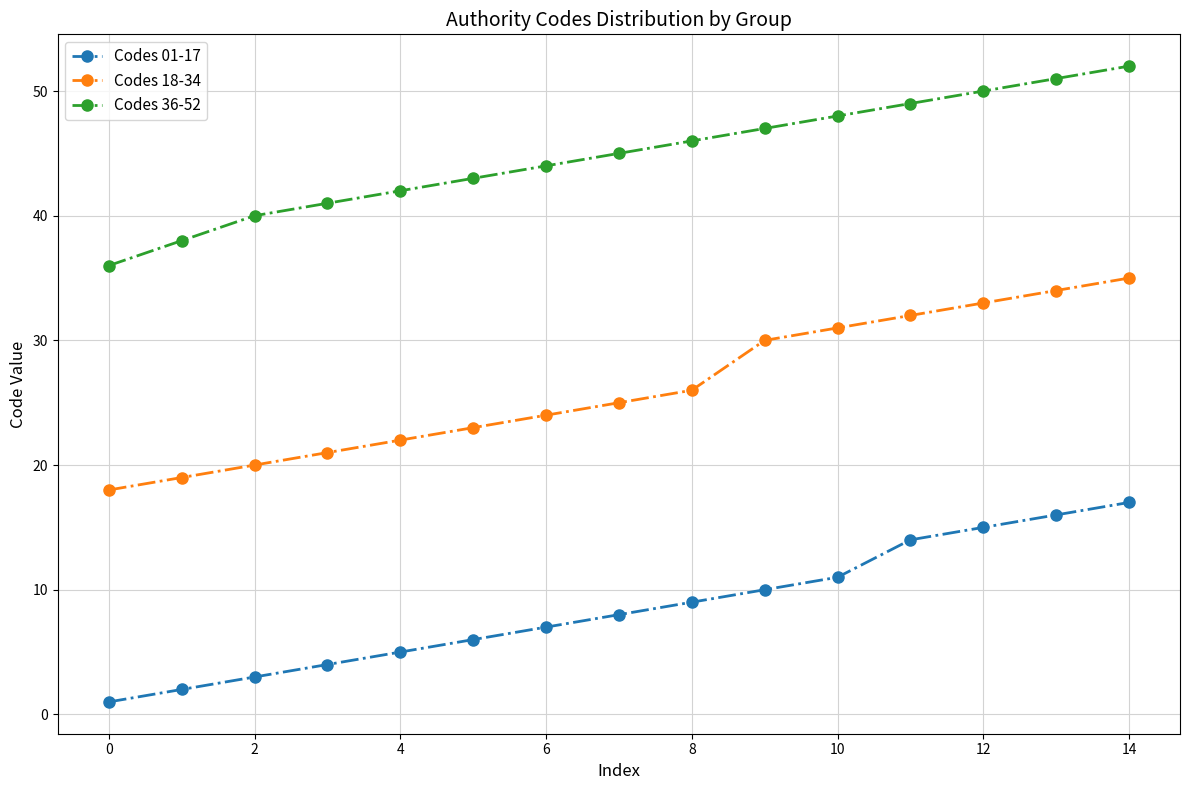

Which series has the widest spread of values?

Codes 18-34